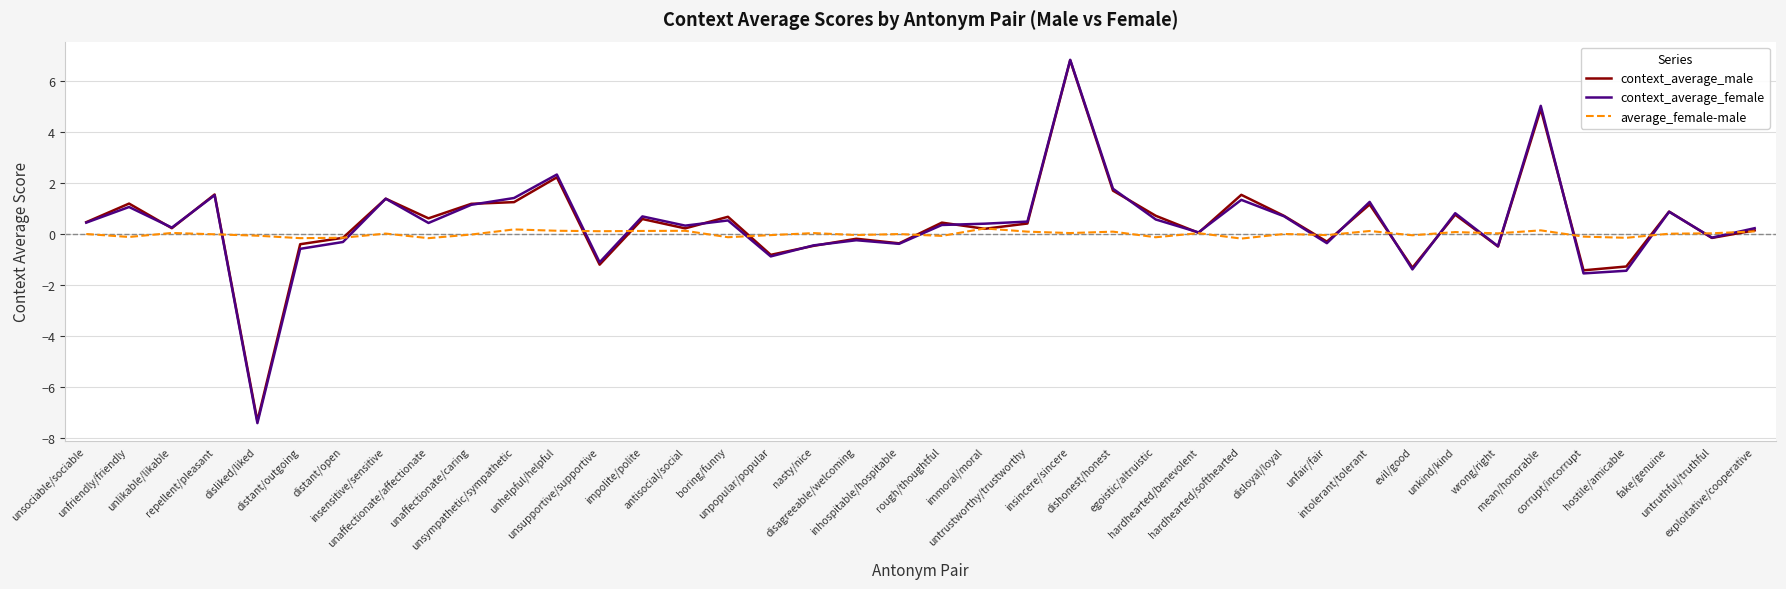

Is it true that context_average_male equals 0.4 at unaffectionate/caring?

False